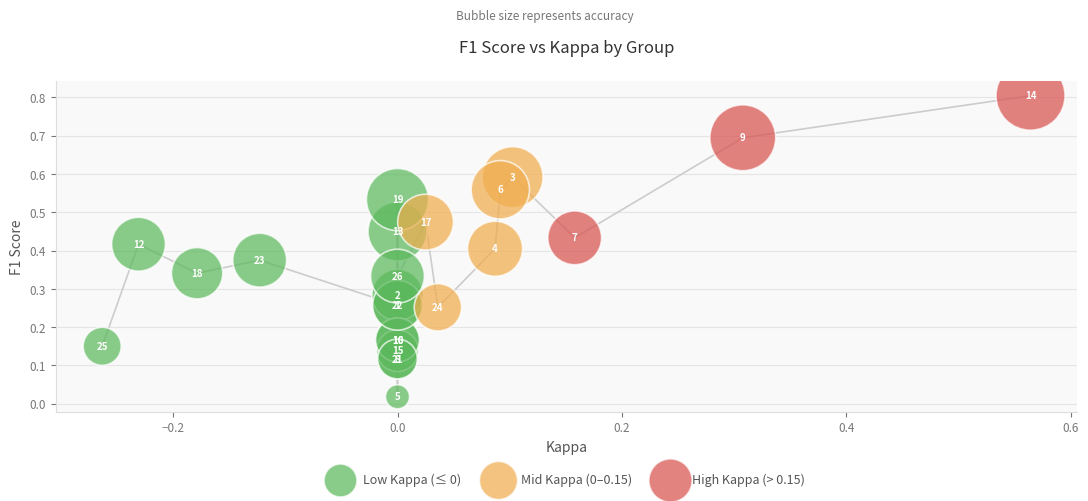

Which series contains the highest Y value?

High Kappa (> 0.15)